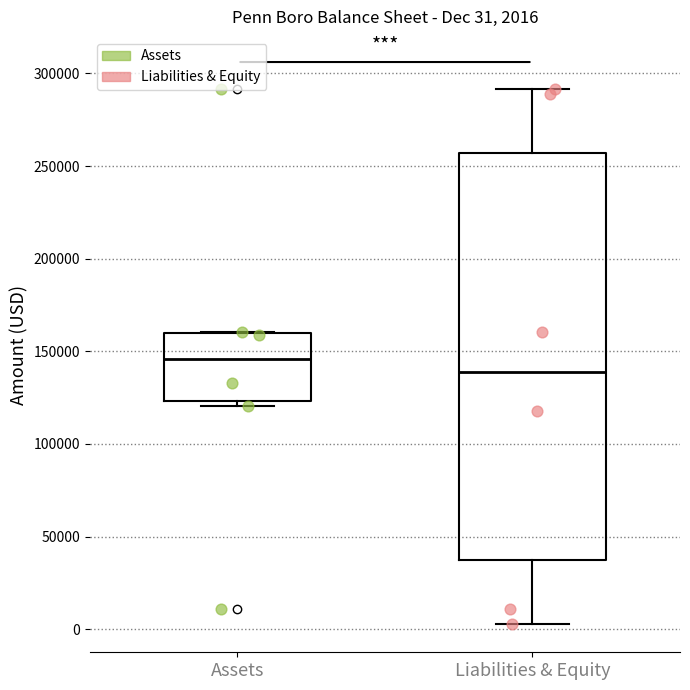

Comparing the boxes themselves (not the whiskers), which one is the tallest?

Liabilities & Equity